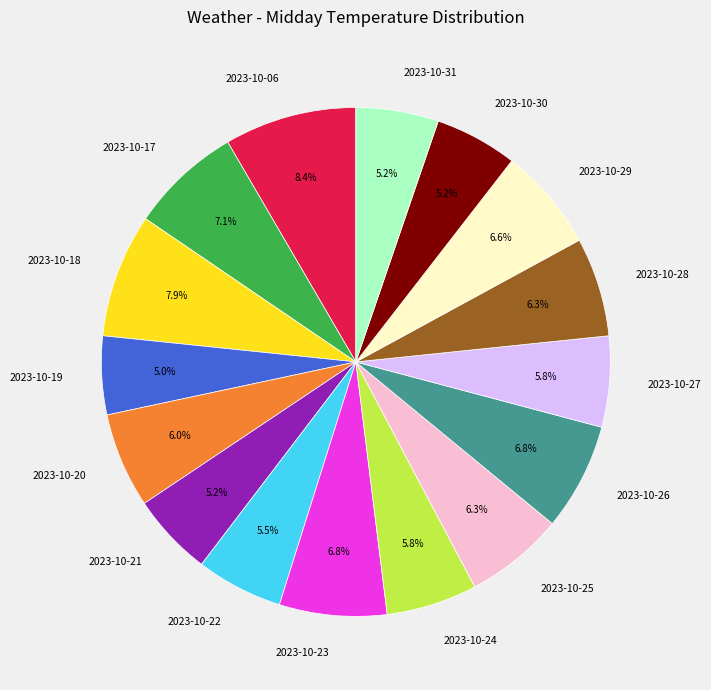

What percentage do 2023-10-21 and 2023-10-24 together represent?

11.0%